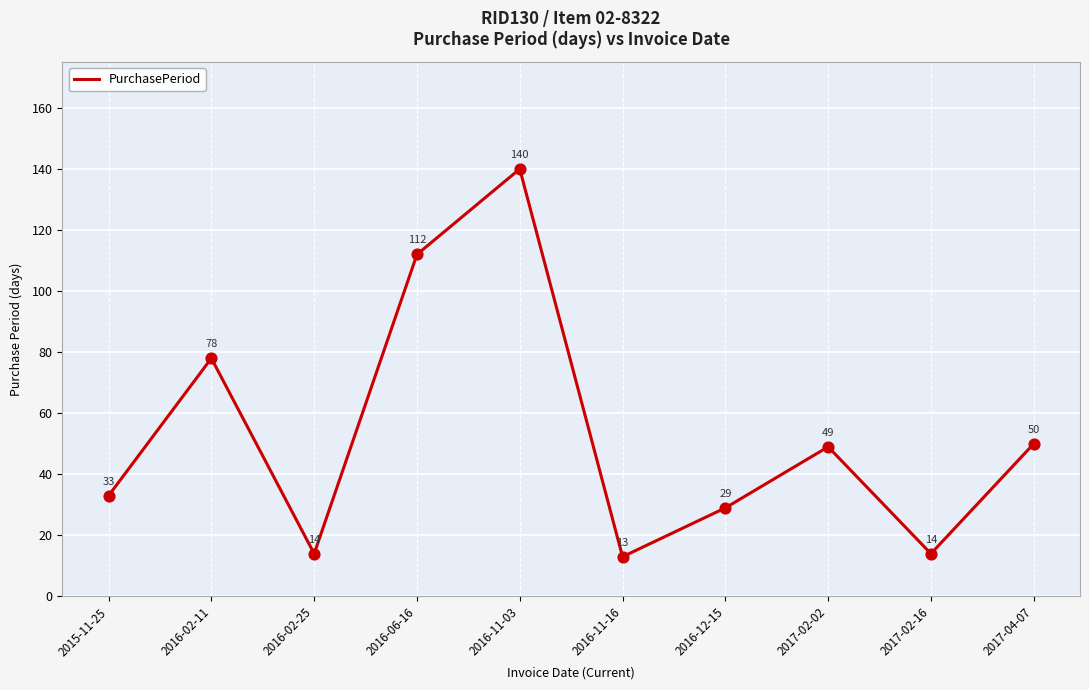

Between 2017-02-16 and 2016-06-16, which is larger?

2016-06-16